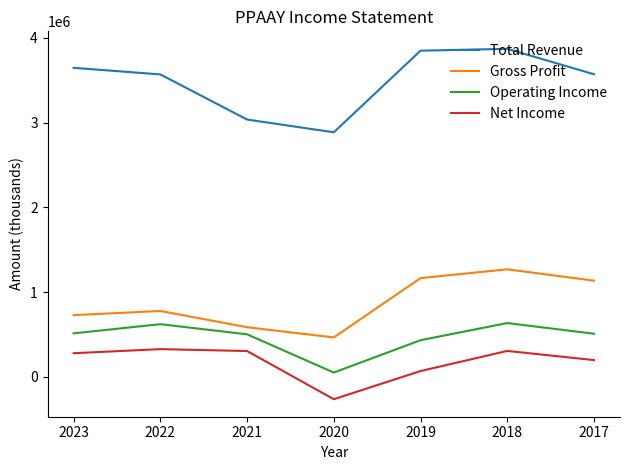

What is the spread (max minus min) of values at 2020?

3150300